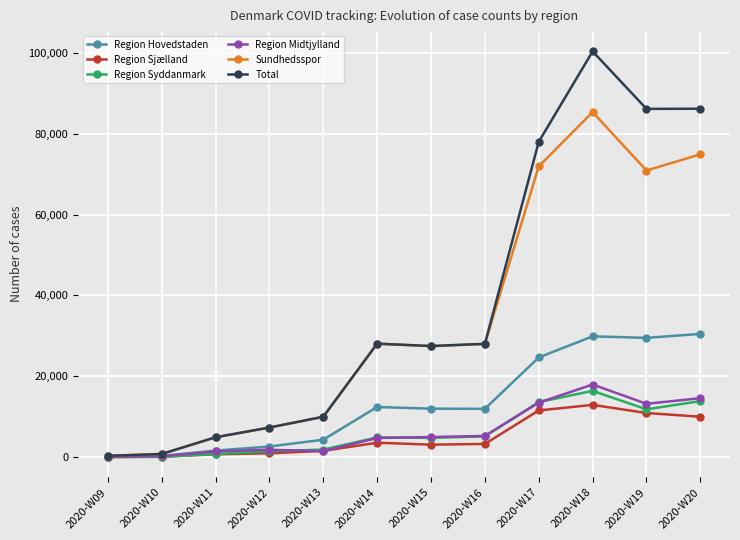

What is the sum of all Region Midtjylland values?

79299